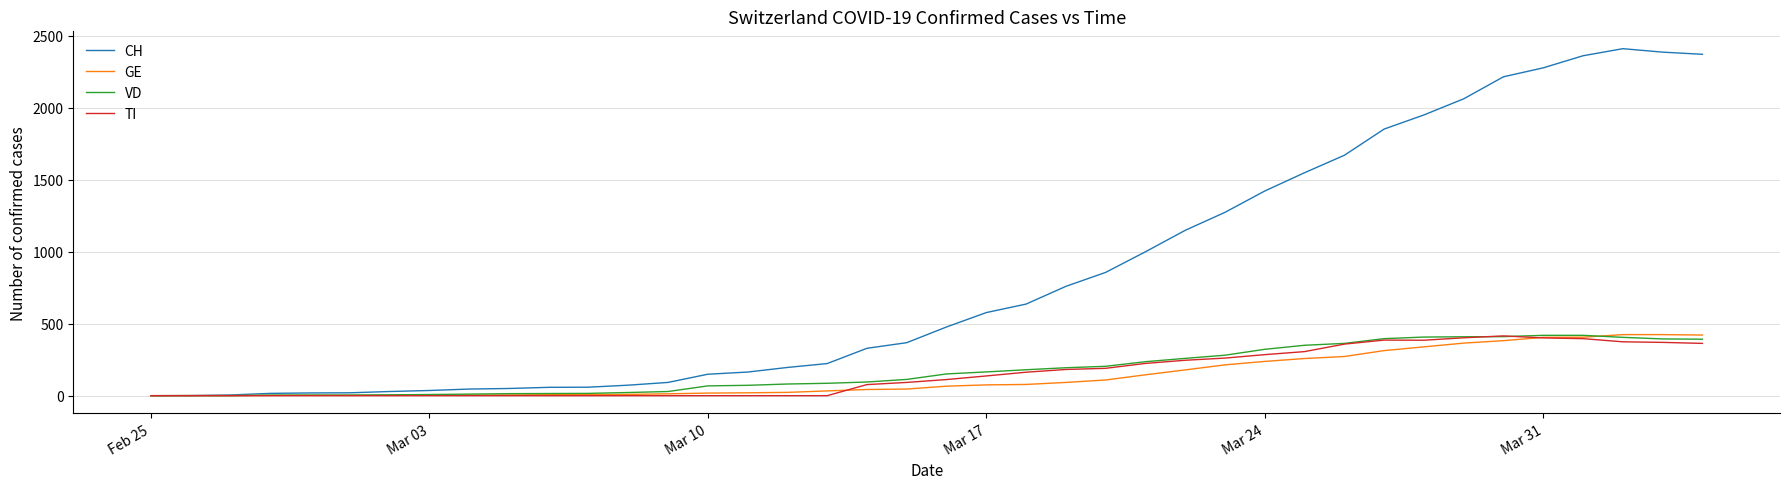

What is the highest value of the GE series?

424